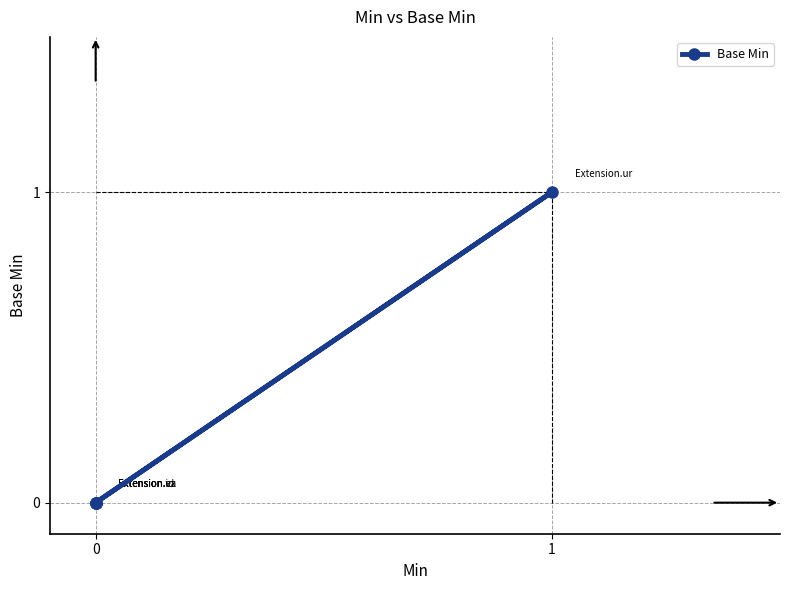

How many values exceed 0?

1